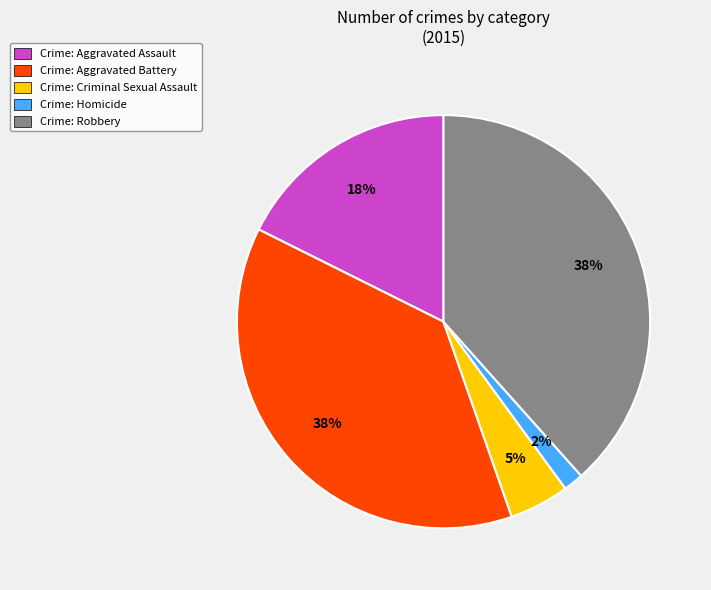

Is the sum of Crime: Aggravated Battery and Crime: Robbery greater than half?

Yes